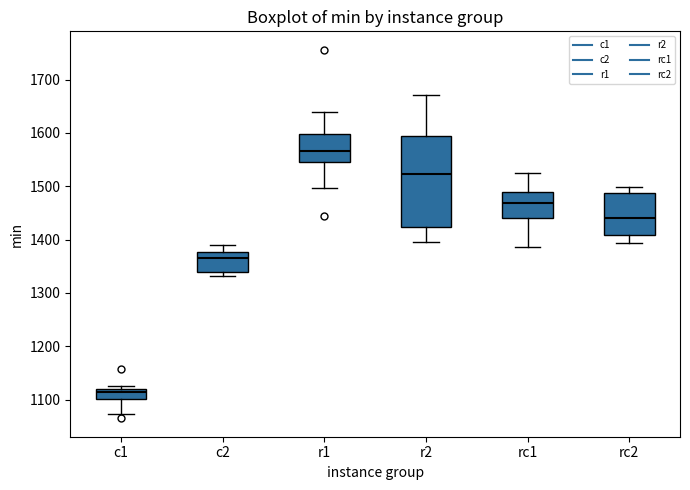

Reading left to right, transcribe this box plot: for each box, give where its median line is, the range the box spans, and where its two whiskers end, as read against the y-axis. The values are not printed on the chart, so give them approximately, as read against the axis.

c1: median 1110, box 1100 to 1120, whiskers 1070 to 1130
c2: median 1370, box 1340 to 1380, whiskers 1330 to 1390
r1: median 1570, box 1550 to 1600, whiskers 1500 to 1640
r2: median 1520, box 1420 to 1590, whiskers 1400 to 1670
rc1: median 1470, box 1440 to 1490, whiskers 1390 to 1530
rc2: median 1440, box 1410 to 1490, whiskers 1390 to 1500